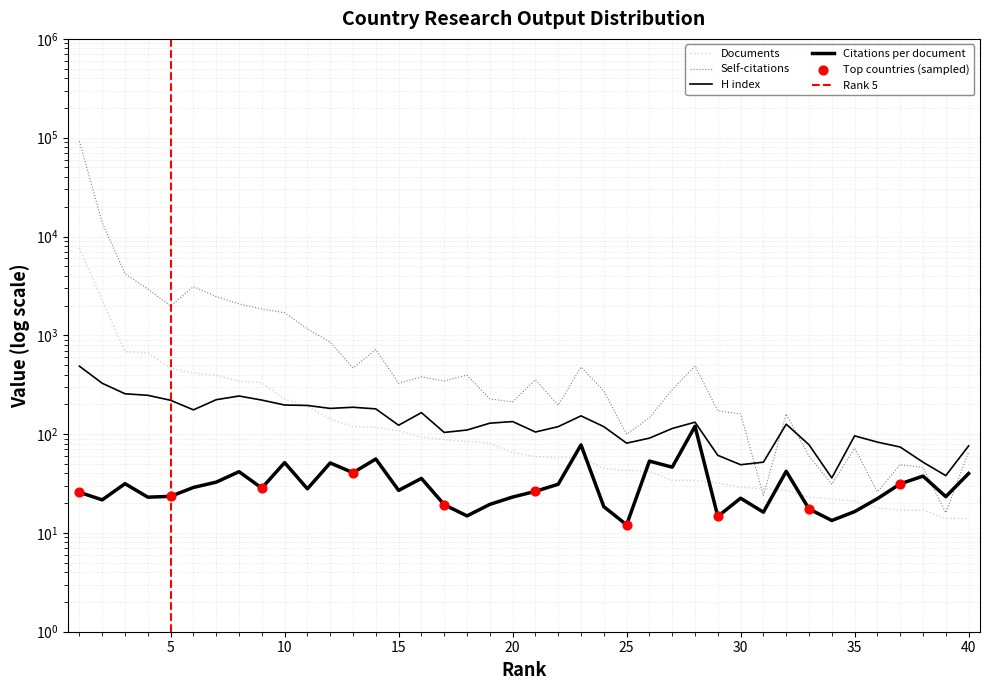

What are all the series names shown in the legend?

Citations per document, H index, Documents, Self-citations